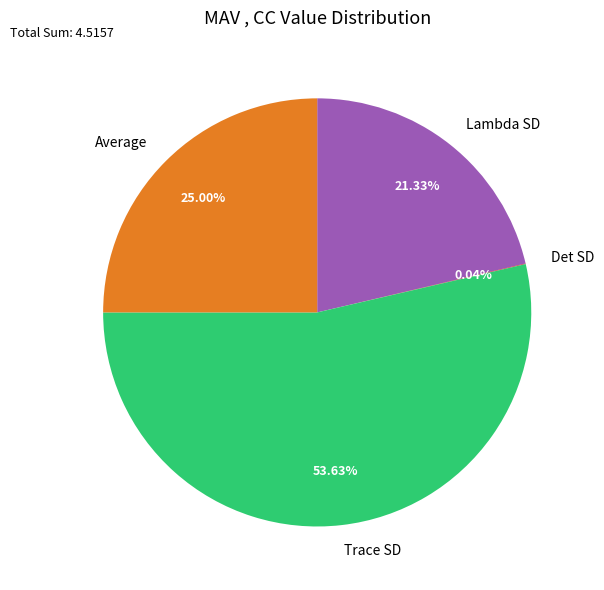

The Trace SD slice represents 54% of the pie. True or false?

True